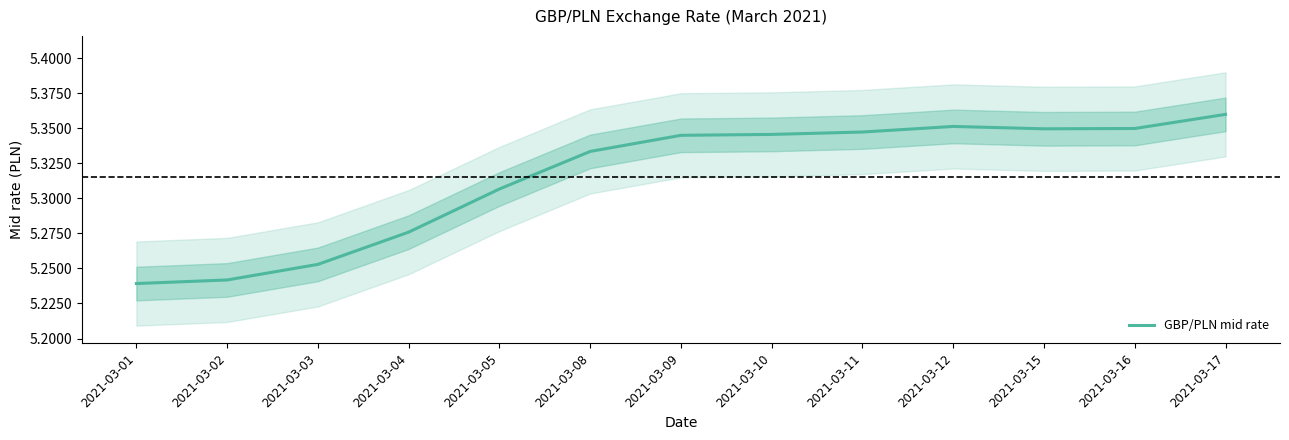

What is the sum of all values?

69.1